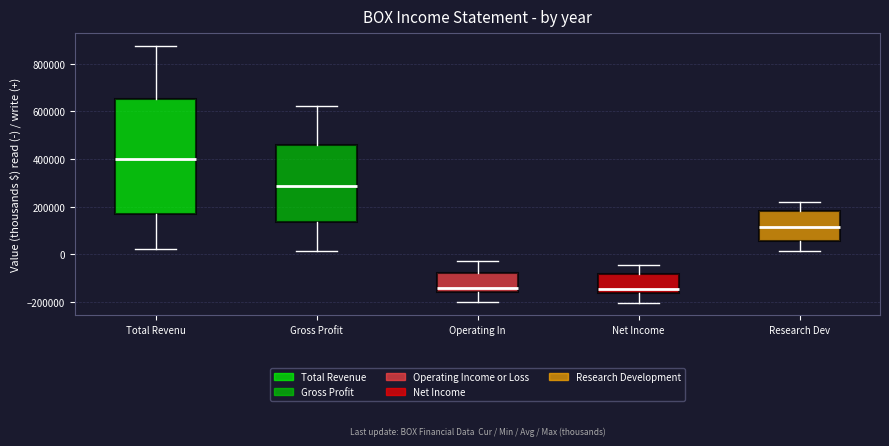

Reading left to right, transcribe this box plot: for each box, give where its median line is, the range the box spans, and where its two whiskers end, as read against the y-axis. The values are not printed on the chart, so give them approximately, as read against the axis.

Total Revenu: median 400000, box 180000 to 660000, whiskers 20000 to 880000
Gross Profit: median 280000, box 140000 to 460000, whiskers 20000 to 620000
Operating In: median -140000, box -160000 to -80000, whiskers -200000 to -20000
Net Income: median -140000, box -160000 to -80000, whiskers -200000 to -40000
Research Dev: median 120000, box 60000 to 180000, whiskers 20000 to 220000